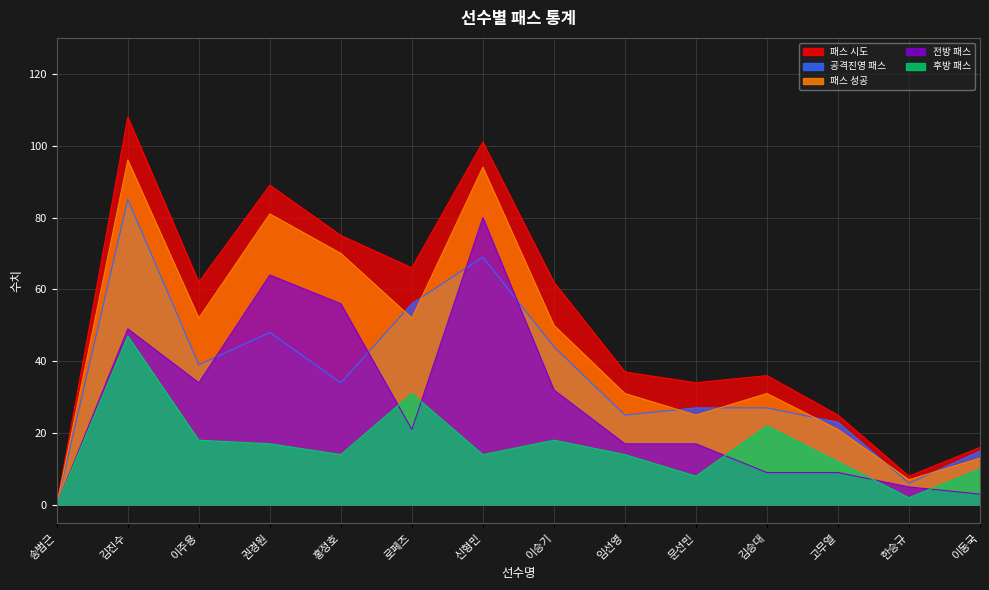

Which series has the largest total across all categories?

패스 시도